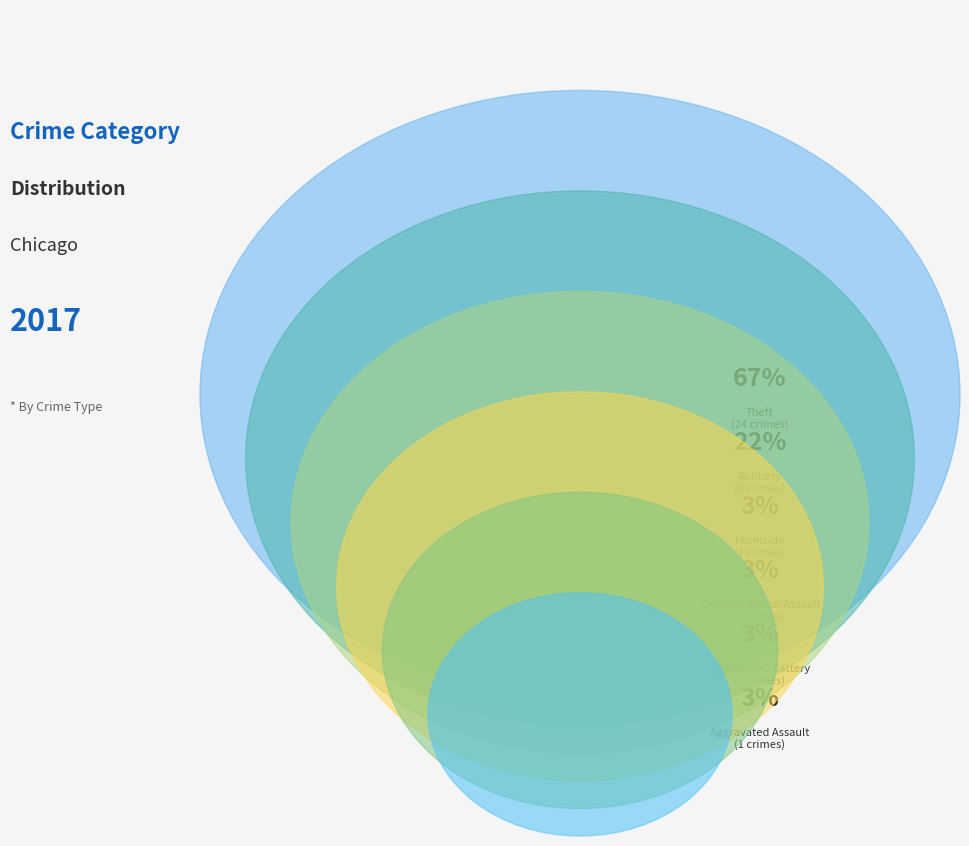

What percentage is the Robbery slice, to the nearest percent?

22%